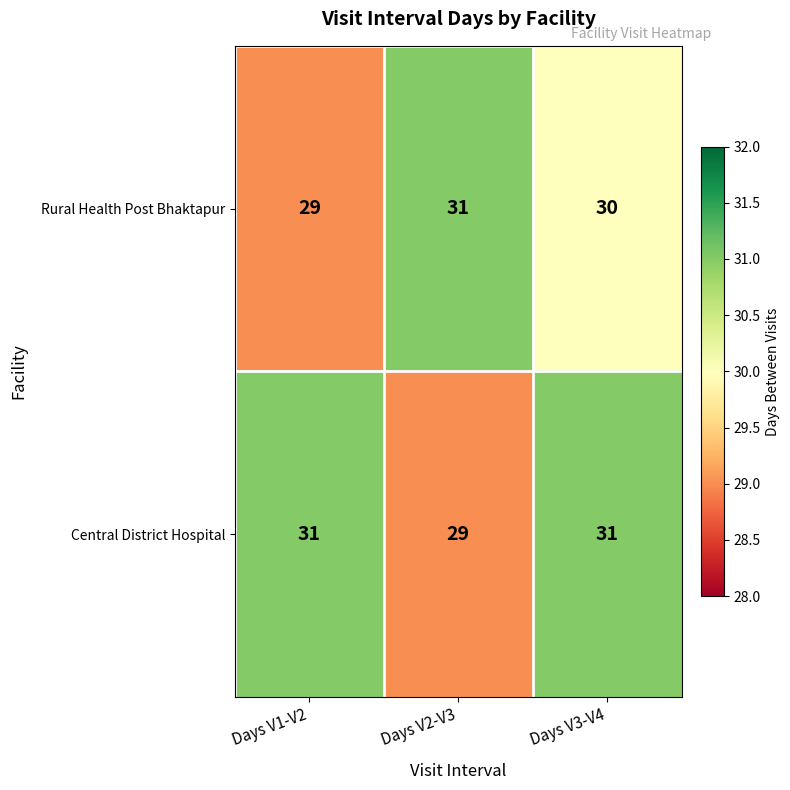

What is the highest value of the Rural Health Post Bhaktapur series?

31